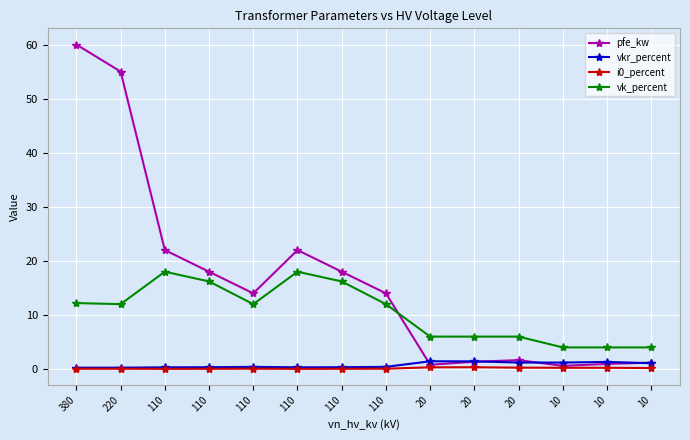

The vk_percent series shows 7.7 at 110. True or false?

False